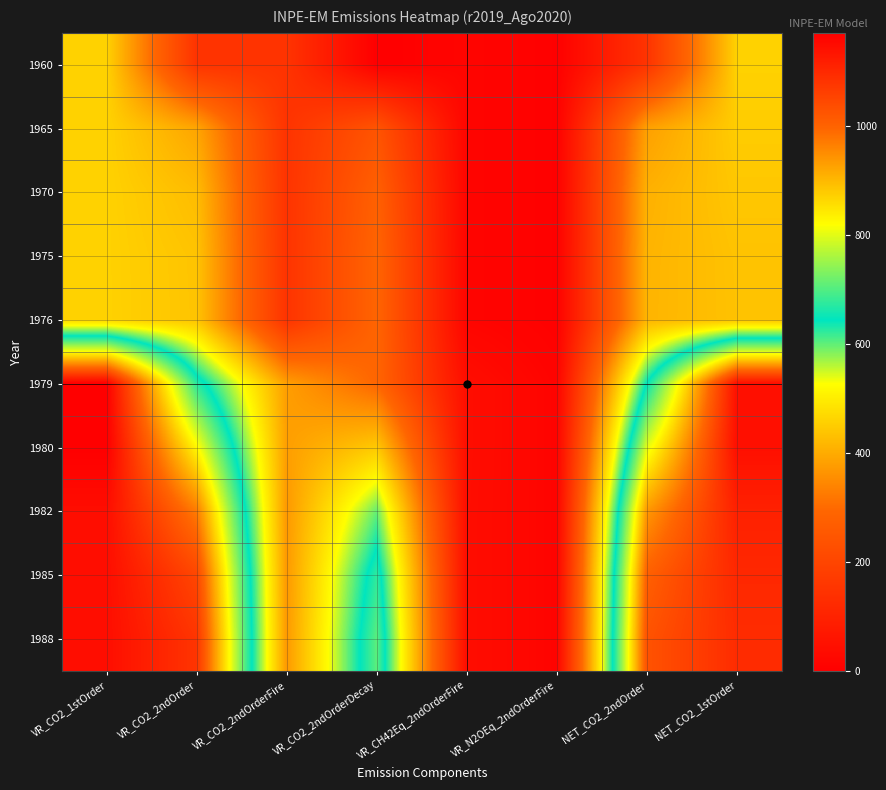

At which category does the chart reach its minimum across all series?

VR_CO2_2ndOrderDecay